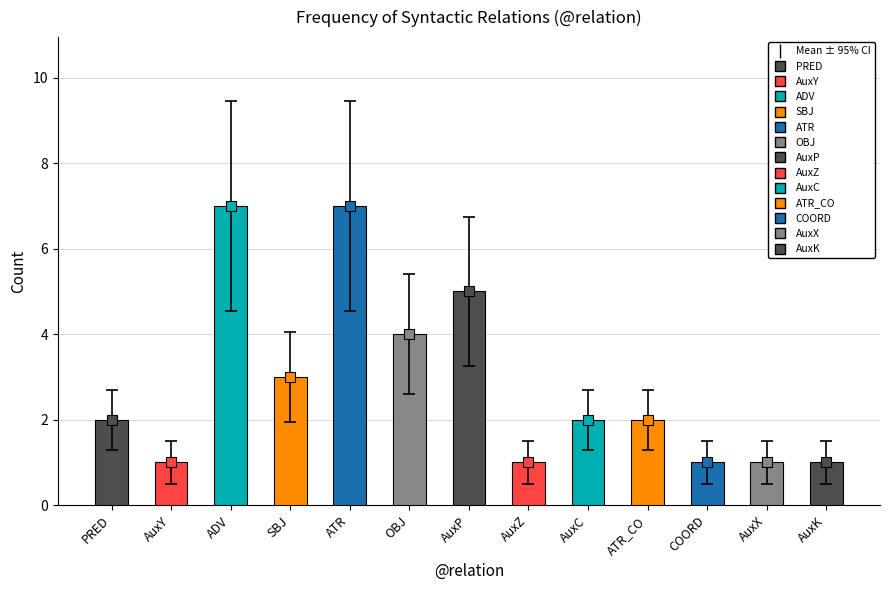

Reading left to right, list all the values displayed in this chart.

2	1	7	3	7	4	5	1	2	2	1	1	1